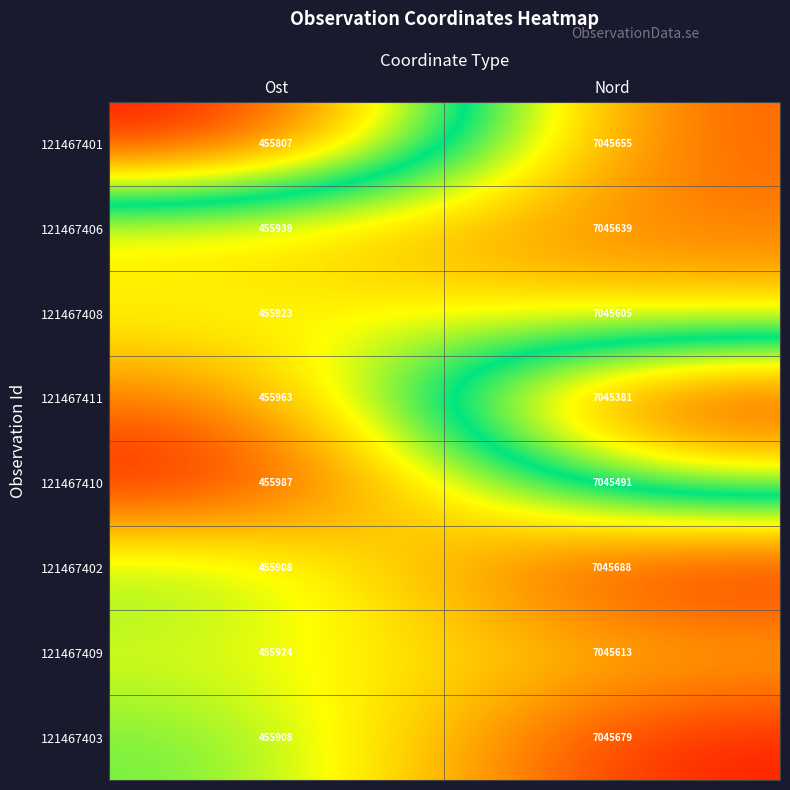

Is it true that 121467403 equals 713687 at Ost?

False